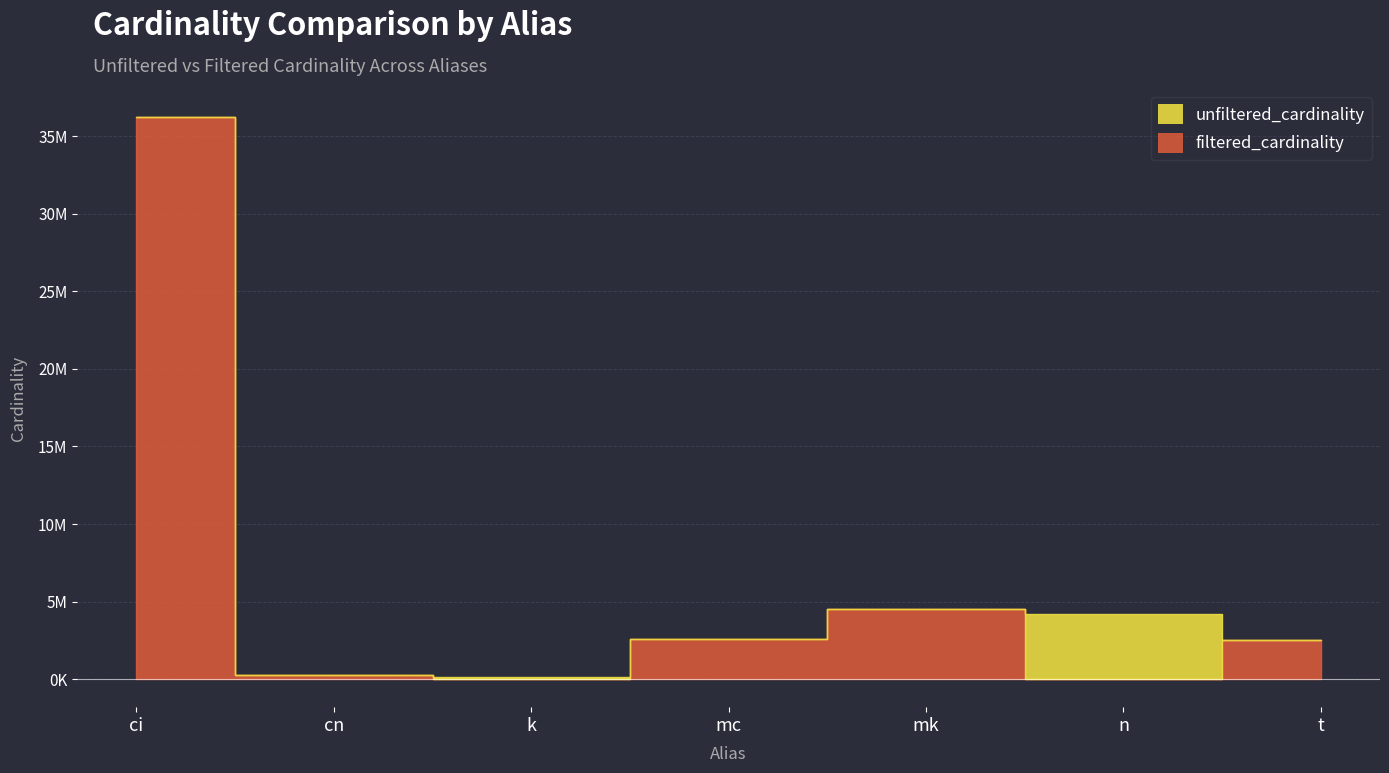

What is the difference between the maximum and minimum values in the unfiltered_cardinality series?

36110174